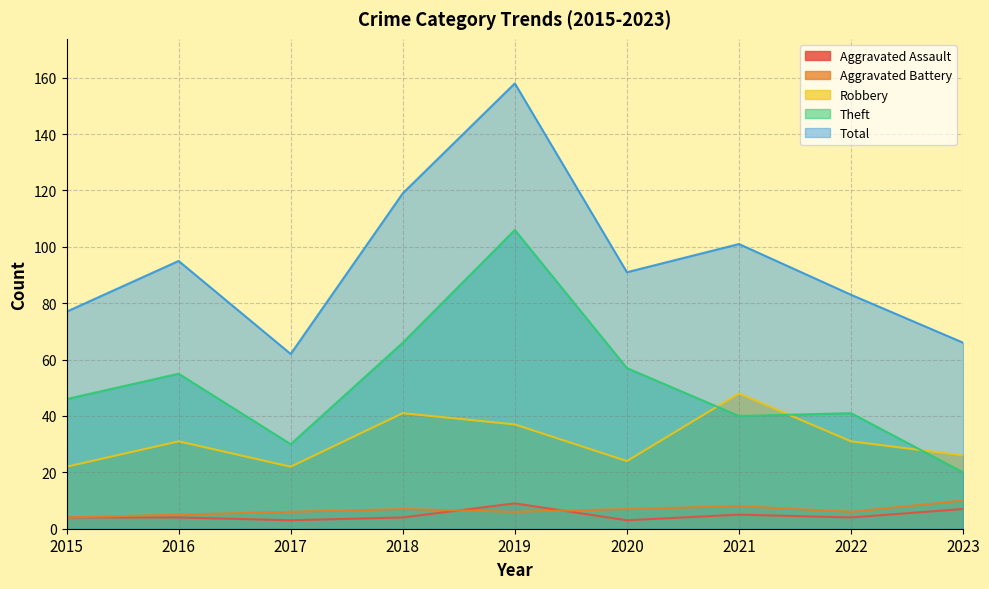

How many lines are shown in the chart?

5